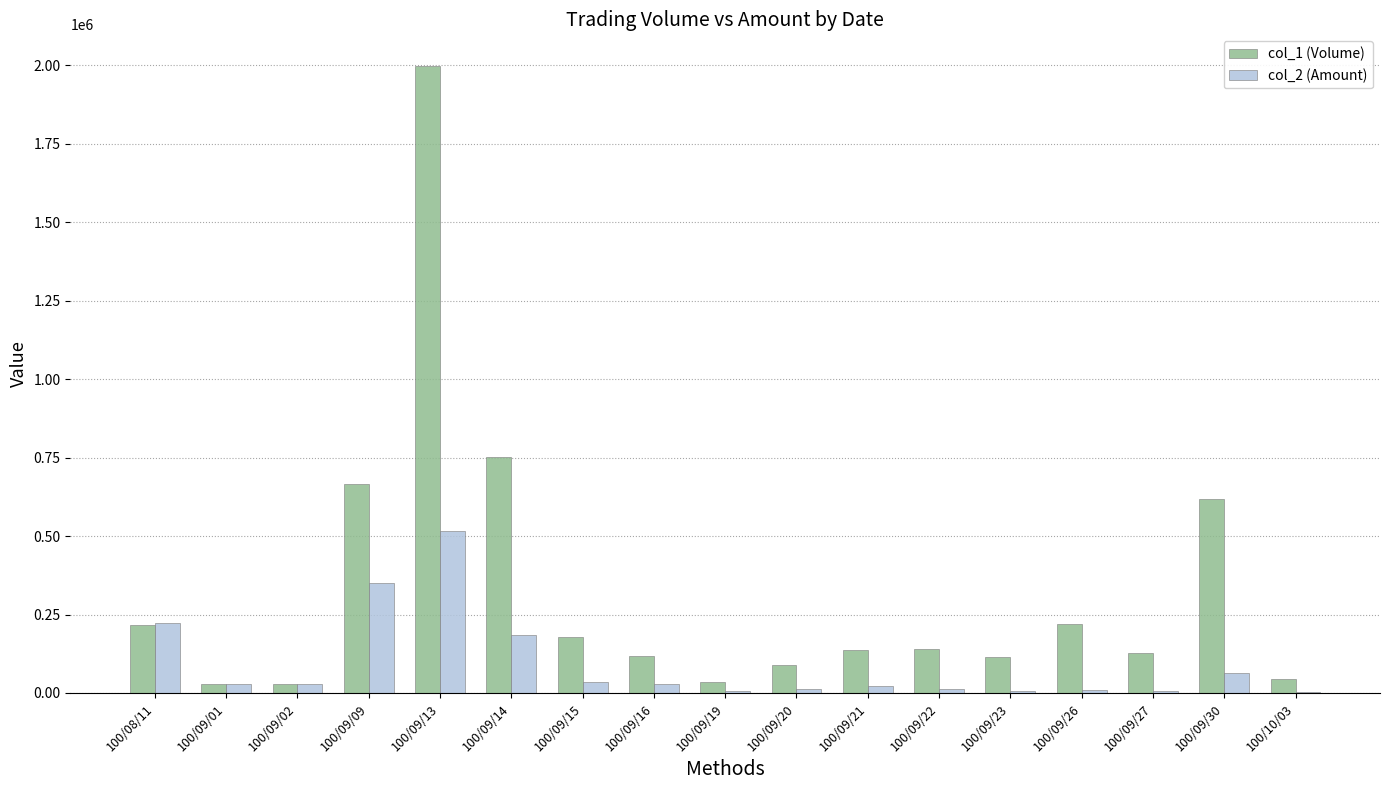

What is the sum of the col_2 (Amount) values at 100/09/14 and 100/09/20?

195590